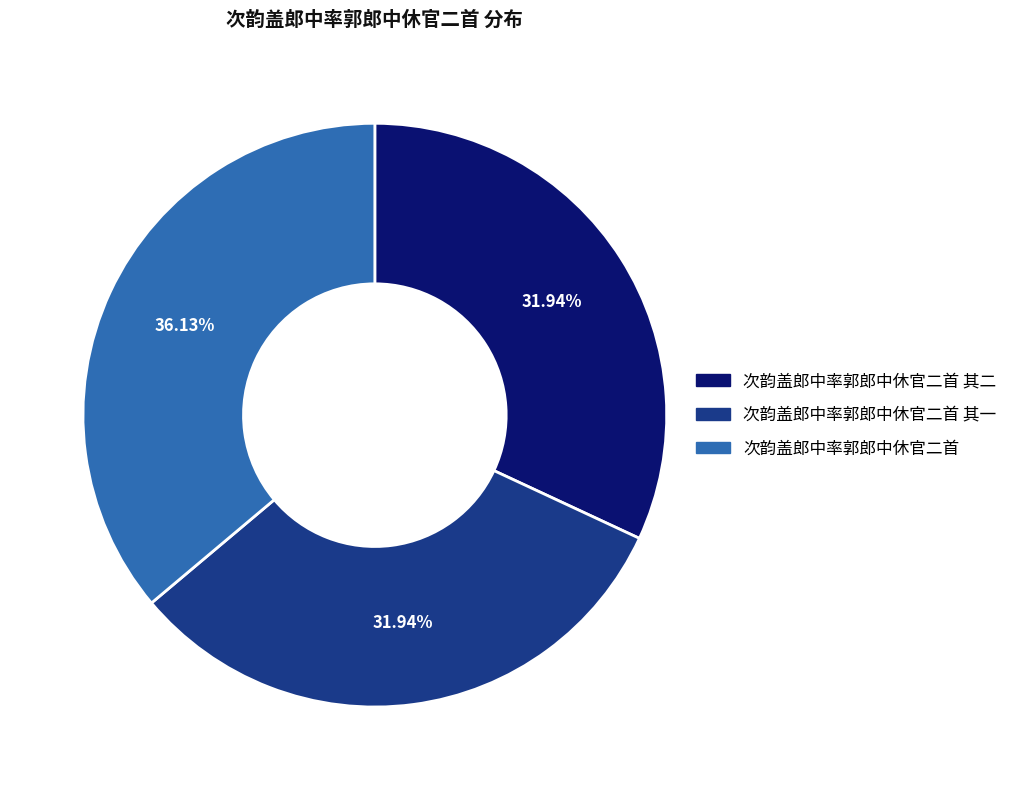

What is the ratio of the value at 次韵盖郎中率郭郎中休官二首 to the value at 次韵盖郎中率郭郎中休官二首 其一?

1.1